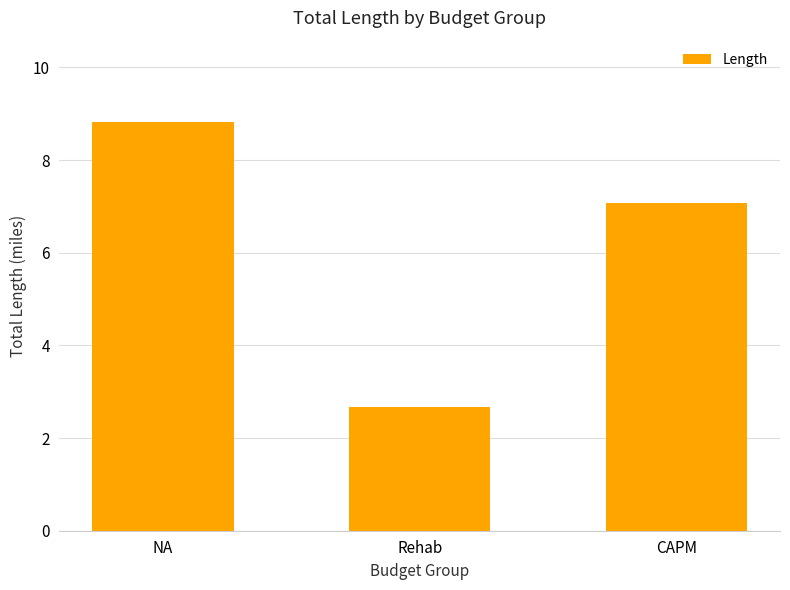

How many distinct data groups are displayed?

1